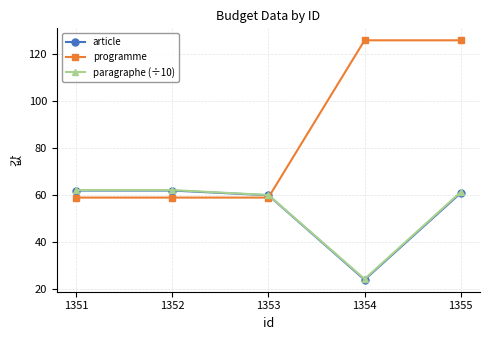

Which series changed the most between 1352 and 1353?

paragraphe (÷10)